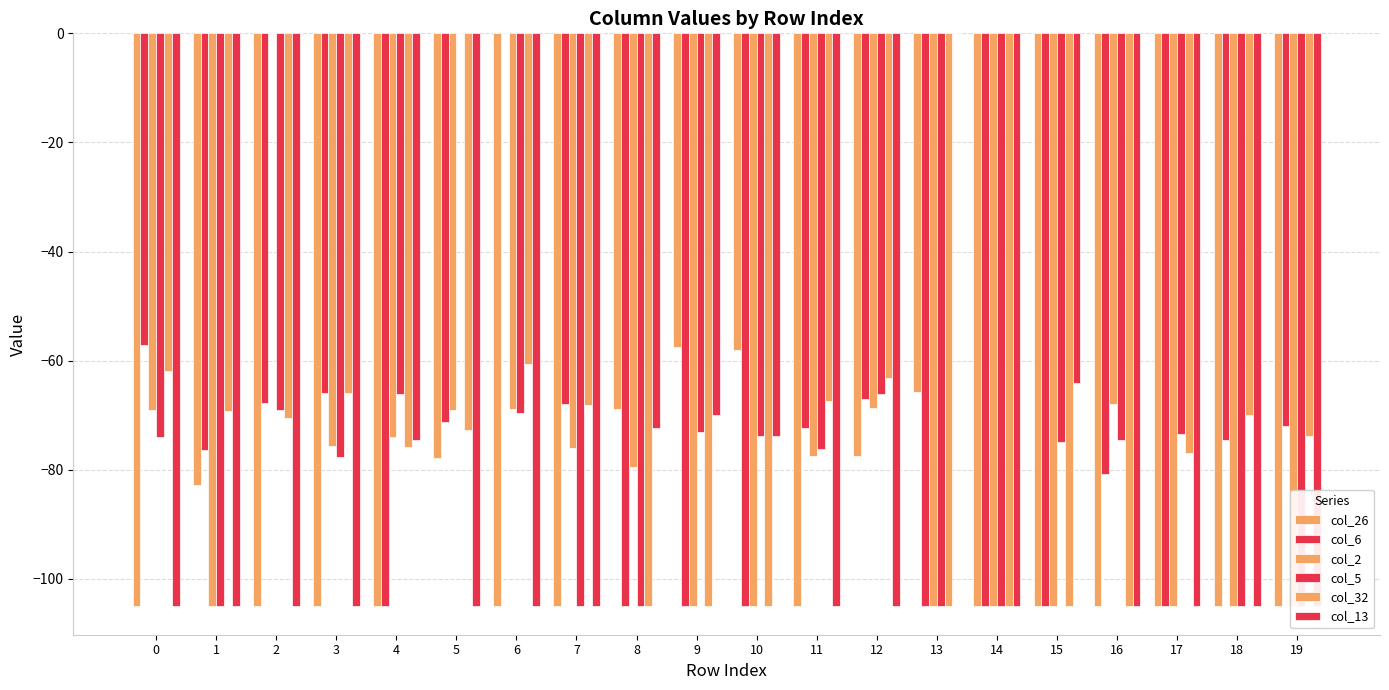

How many categories are shown in the chart?

20